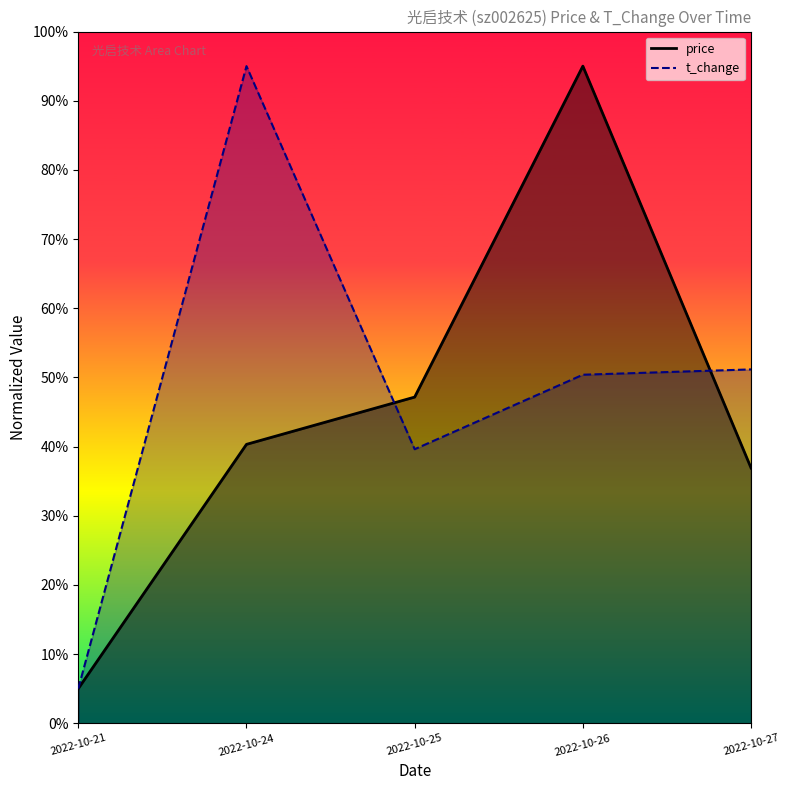

Reading left to right, what are all the values shown in this chart?

price: 2022-10-21=0.1	2022-10-24=0.4	2022-10-25=0.5	2022-10-26=0.9	2022-10-27=0.4
t_change: 2022-10-21=0.1	2022-10-24=0.9	2022-10-25=0.4	2022-10-26=0.5	2022-10-27=0.5